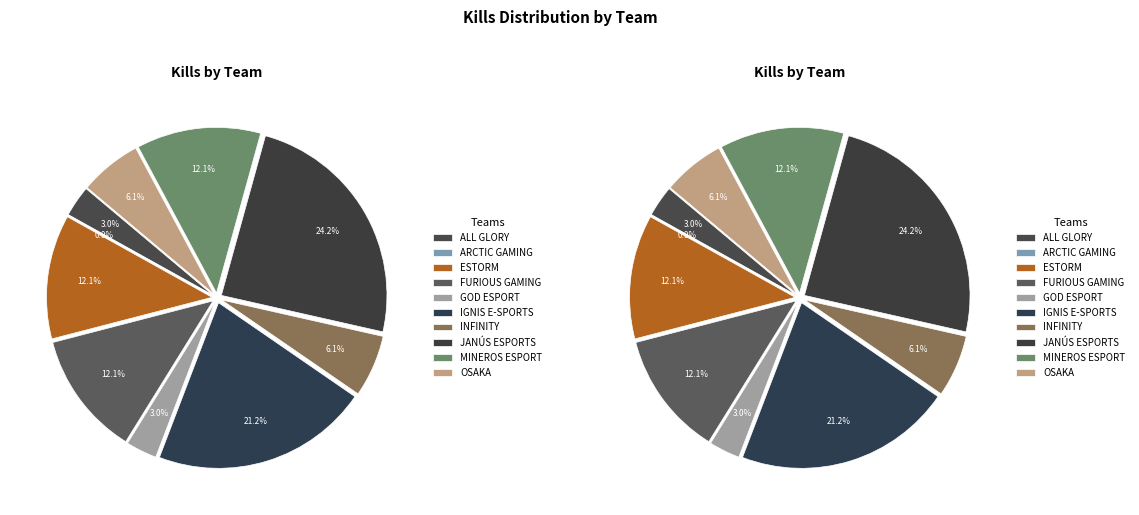

Is the sum of ALL GLORY and IGNIS E-SPORTS greater than half?

No